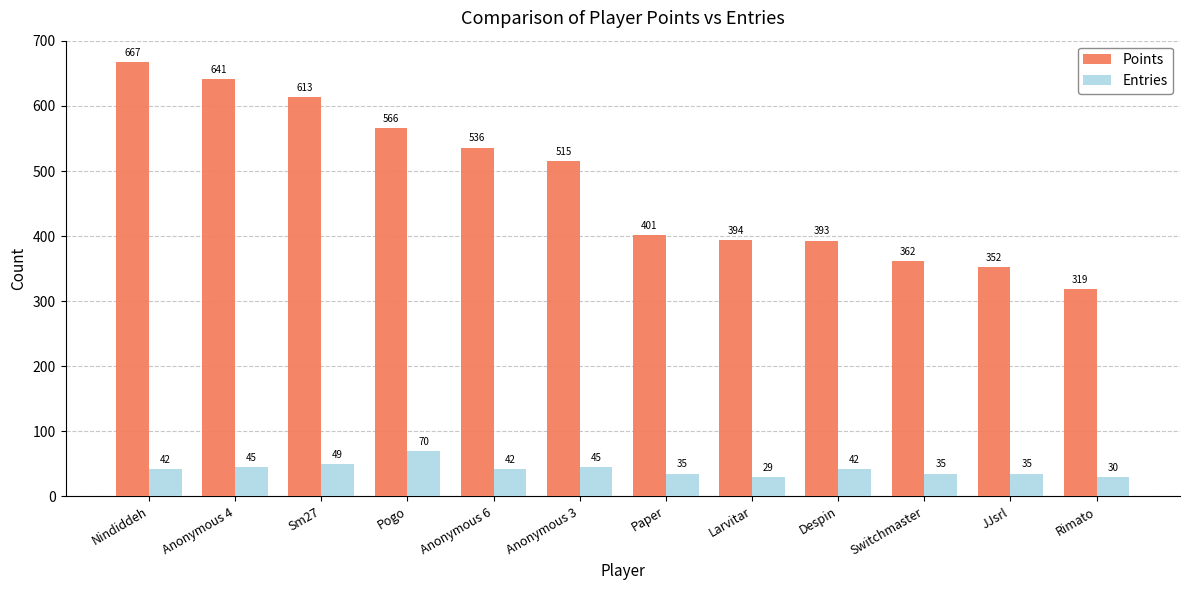

List the series in order of their overall mean, lowest first.

Entries, Points